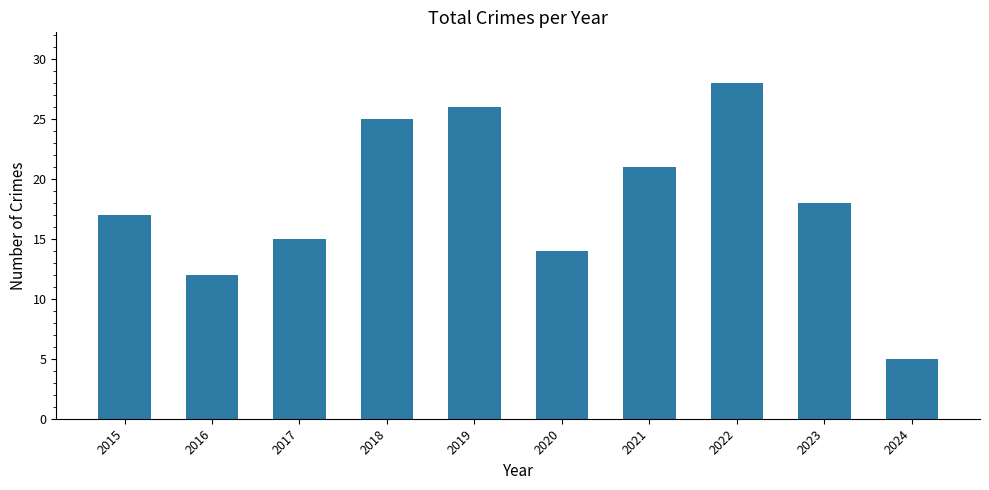

Reading left to right, what are all the values shown in this chart?

2015=17	2016=12	2017=15	2018=25	2019=26	2020=14	2021=21	2022=28	2023=18	2024=5